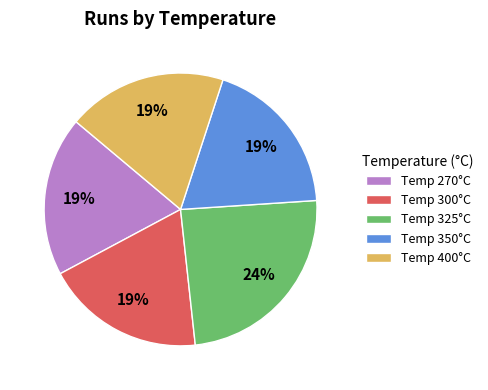

To the nearest percent, what is the difference between the largest and smallest slice percentages?

5%